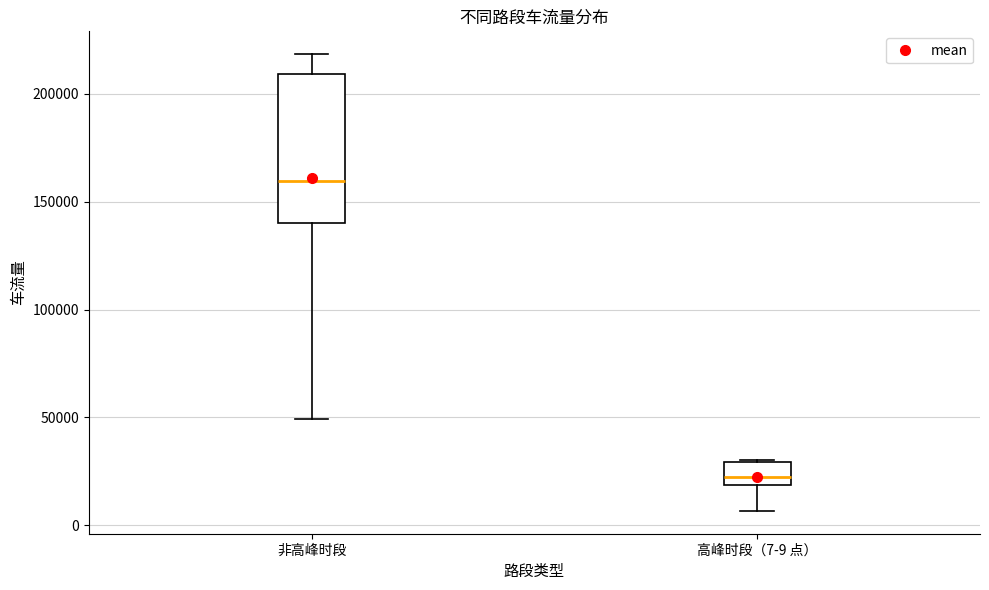

Where does the lower whisker of the box for 高峰时段（7-9 点） end on the y-axis? The values are not printed on the chart, so give them approximately, as read against the axis.

5000